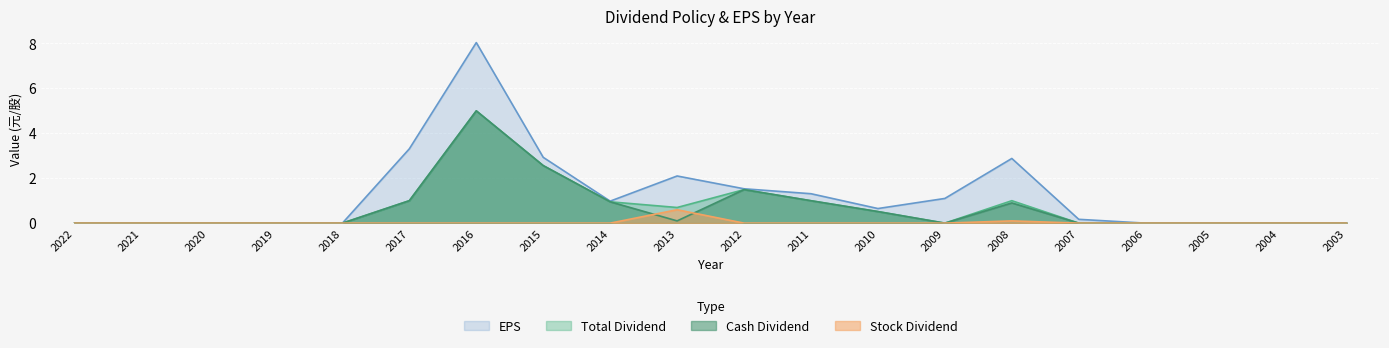

Between 2020 and 2005, which series saw the biggest shift?

Cash Dividend